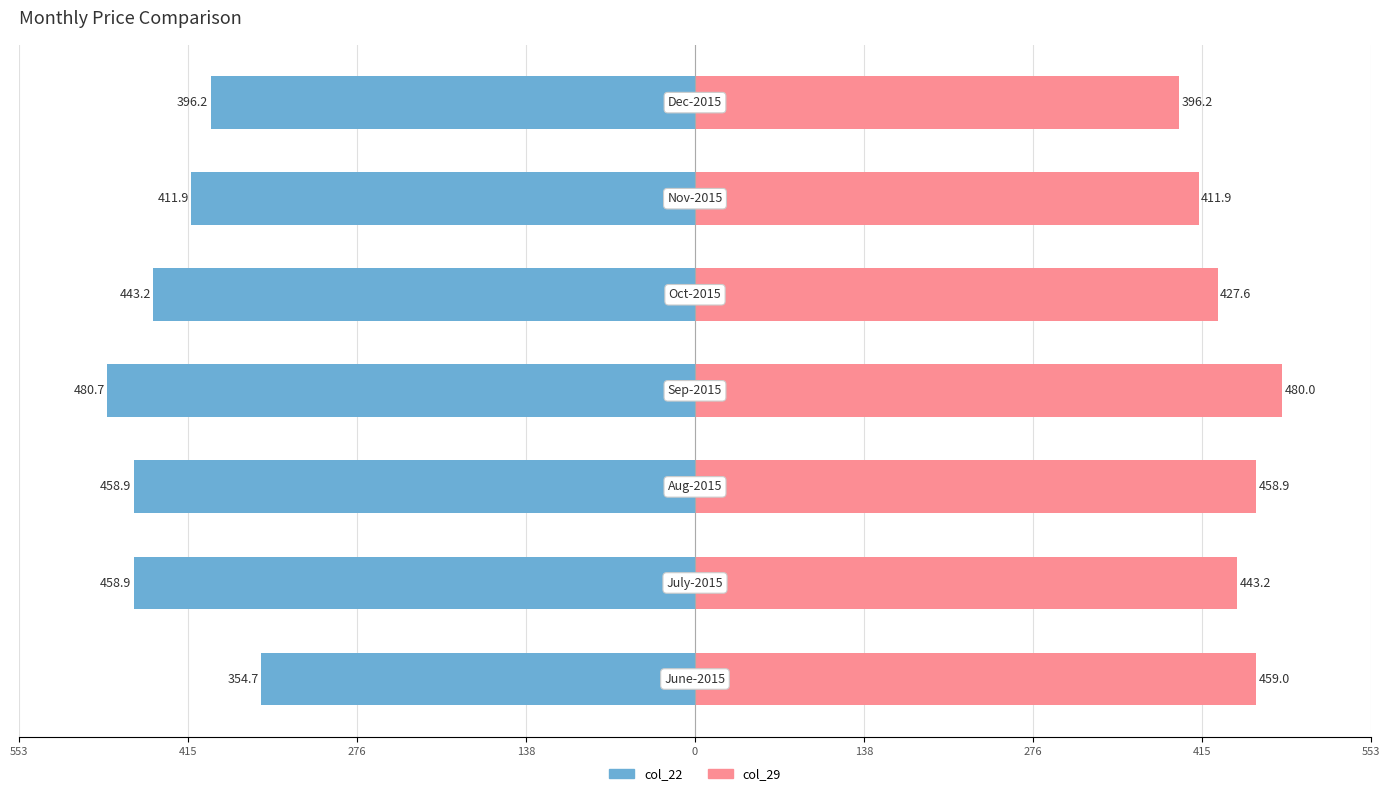

What are all the series names shown in the legend?

col_22, col_29